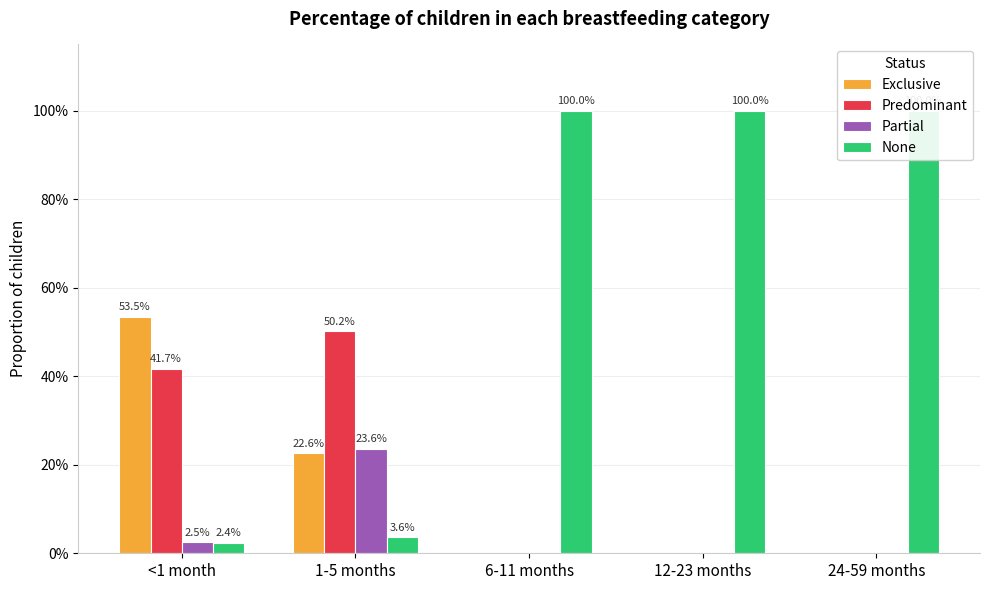

Is the value of Exclusive at 1-5 months greater than the value of Partial at 1-5 months?

No